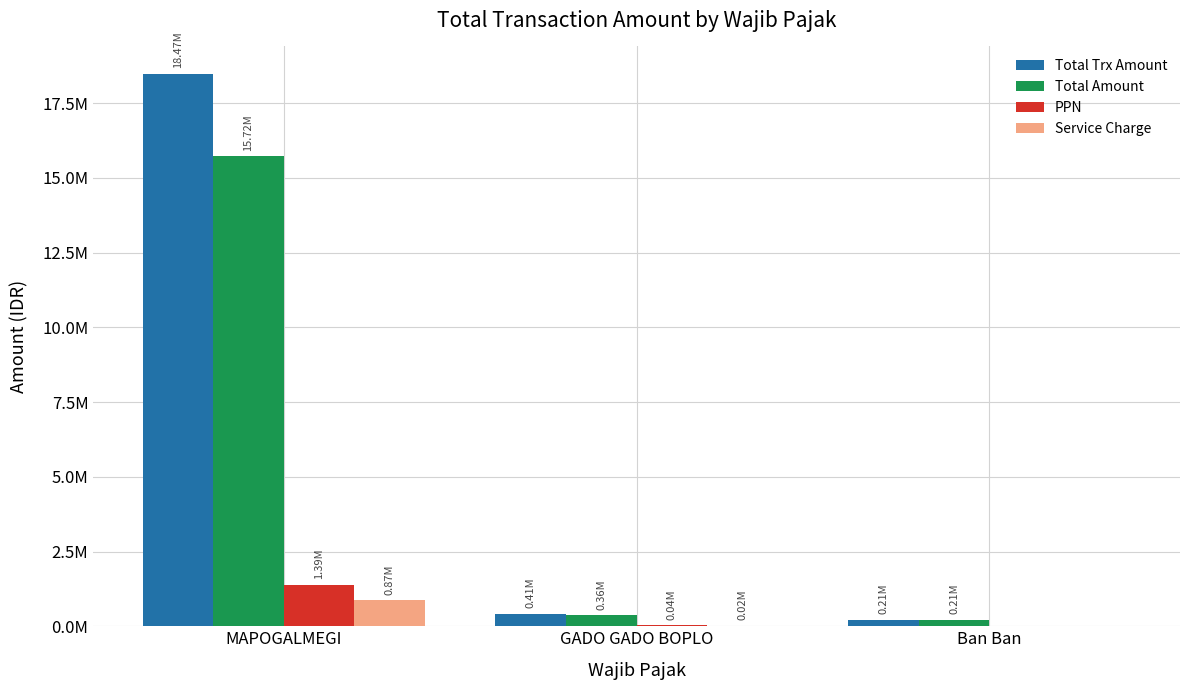

At which category does the chart reach its minimum across all series?

Ban Ban